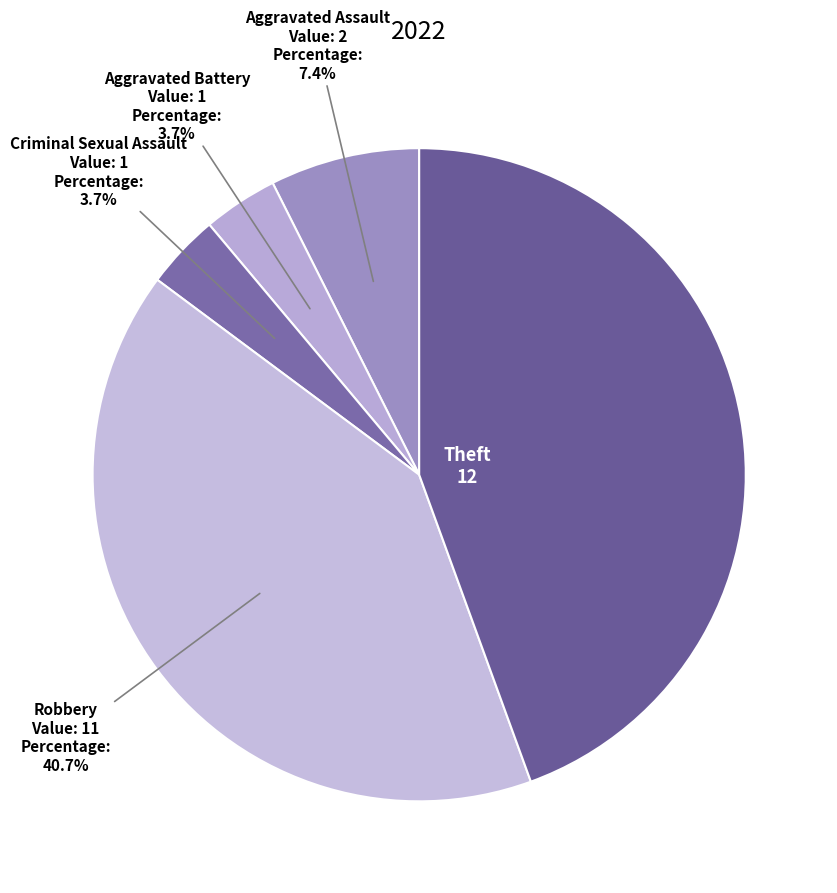

How many segments does this pie chart have?

5